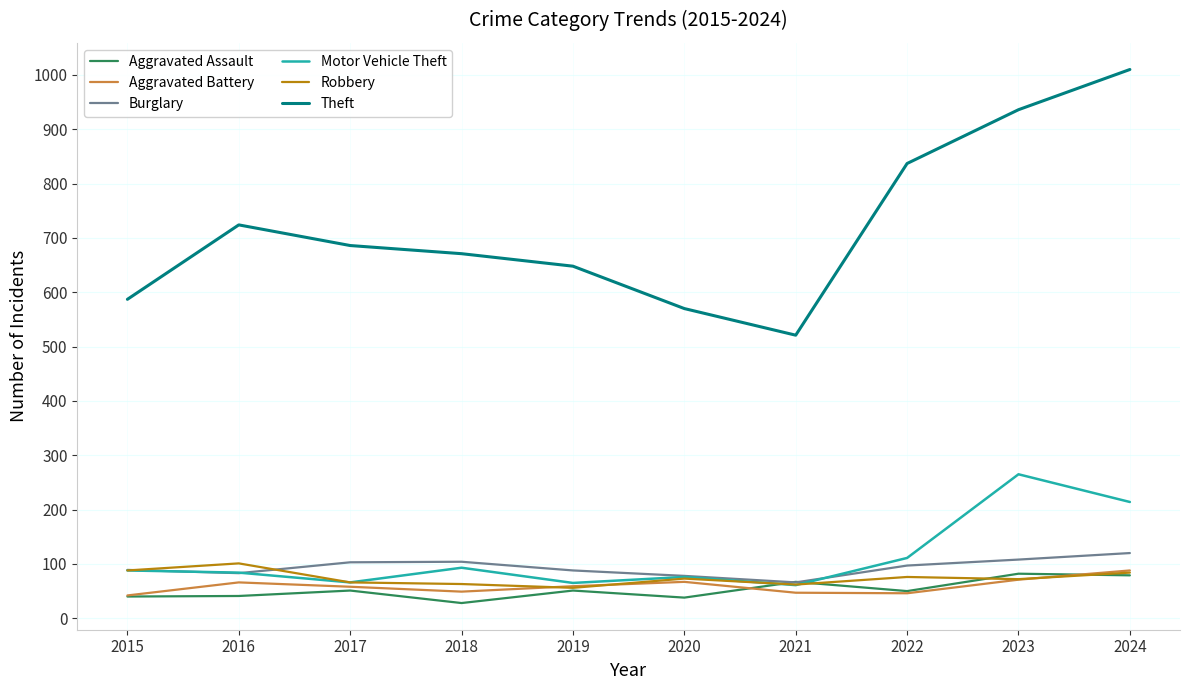

What is the greatest value displayed?

1010